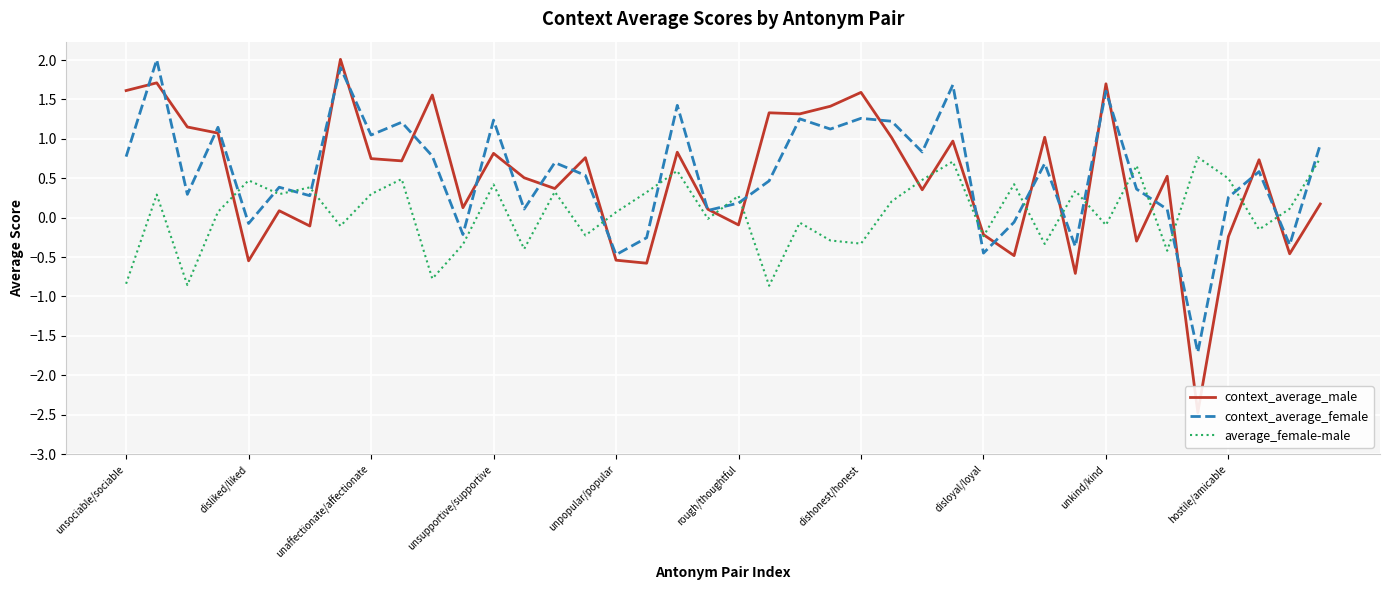

At how many categories does at least one series exceed 0?

39